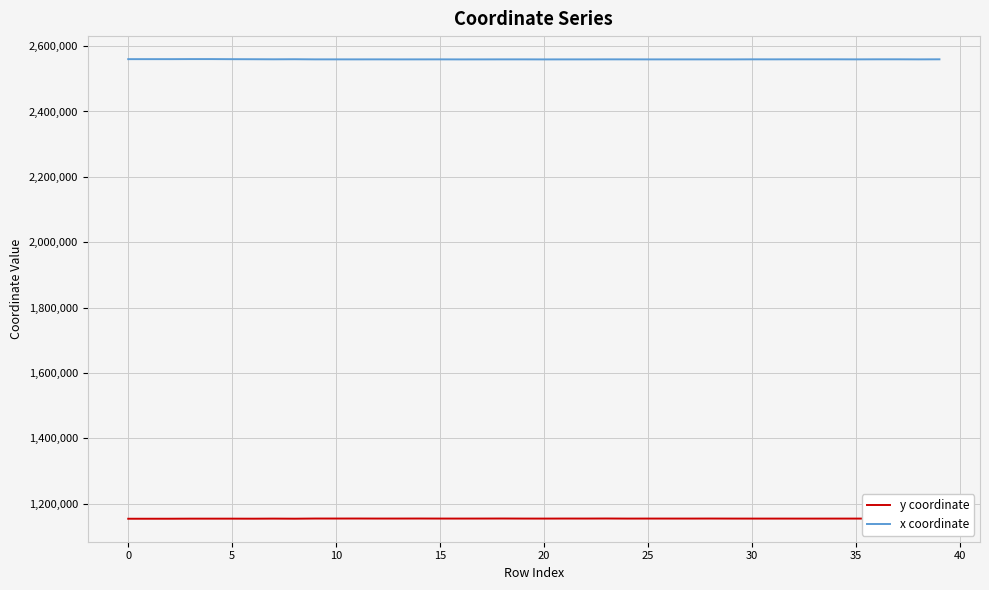

True or false: x coordinate and y coordinate intersect in this chart.

False